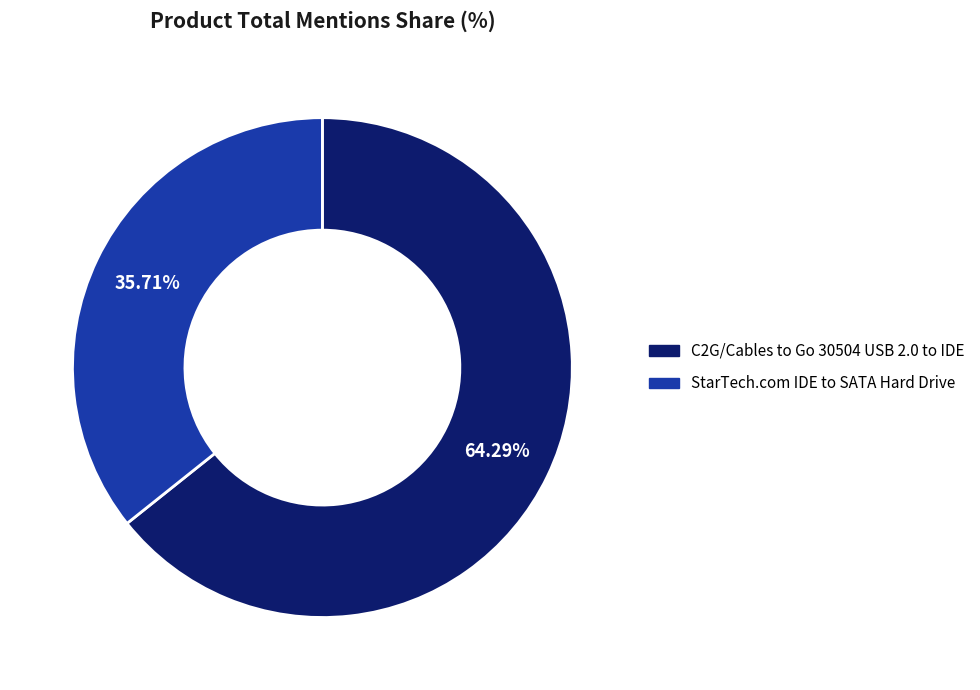

What is the smallest slice in the pie chart?

StarTech.com IDE to SATA Hard Drive